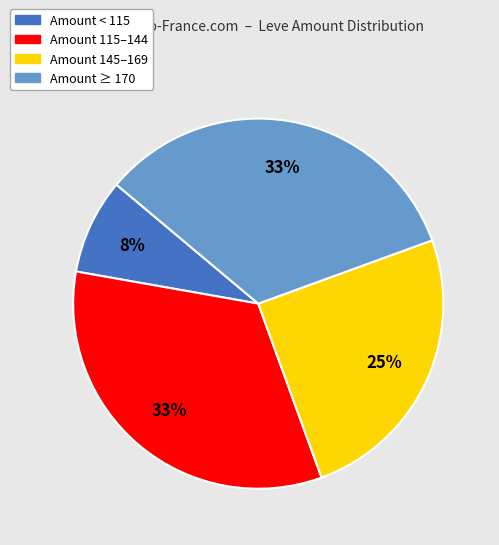

Is there a majority slice in this chart?

No